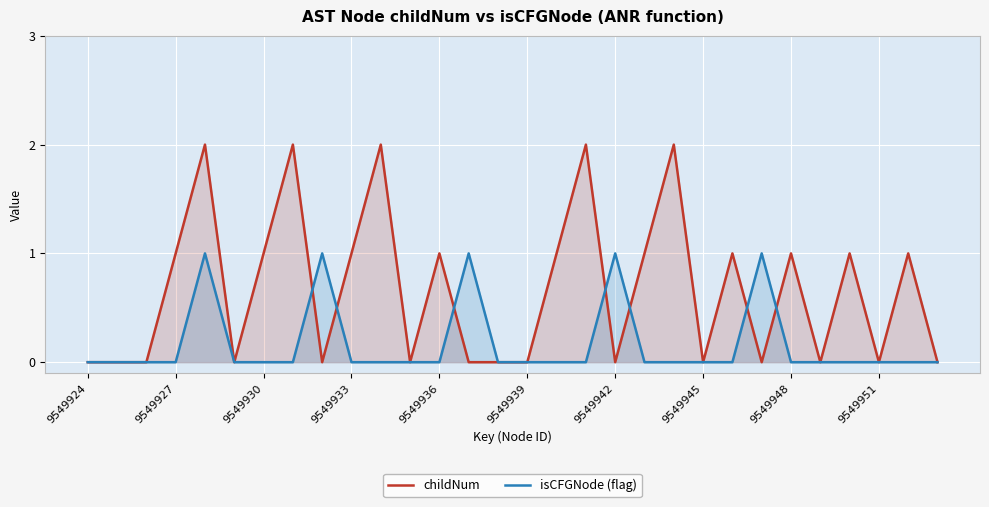

What is the average value of the childNum series?

1